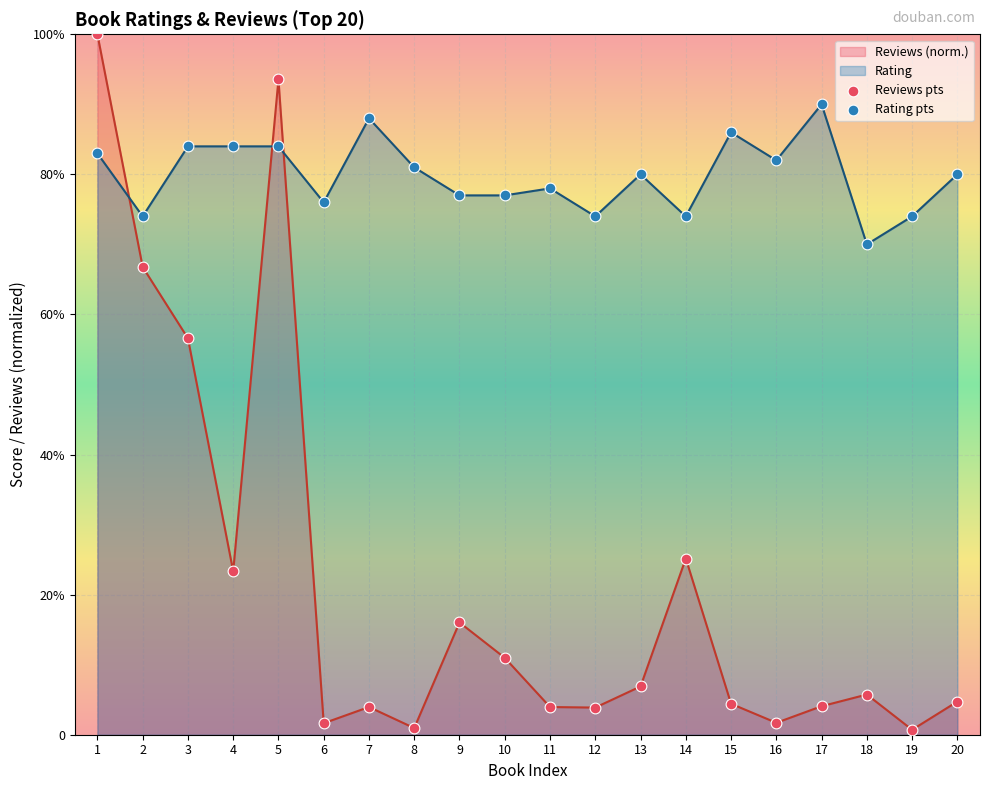

Which series has the widest spread of Y values?

Reviews pts